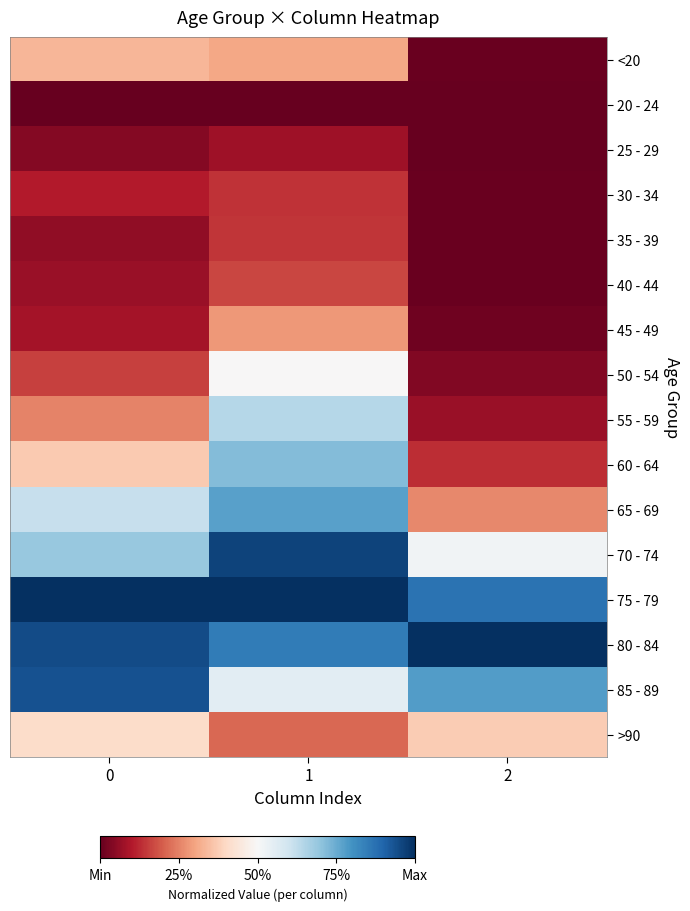

Reading left to right, list all the values displayed in this chart.

<20: 0=0.3	1=0.3	2=0.0
20 - 24: 0=0.0	1=0.0	2=0.0
25 - 29: 0=0.0	1=0.1	2=0.0
30 - 34: 0=0.1	1=0.1	2=0.0
35 - 39: 0=0.1	1=0.1	2=0.0
40 - 44: 0=0.1	1=0.2	2=0.0
45 - 49: 0=0.1	1=0.3	2=0.0
50 - 54: 0=0.2	1=0.5	2=0.0
55 - 59: 0=0.3	1=0.6	2=0.1
60 - 64: 0=0.4	1=0.7	2=0.1
65 - 69: 0=0.6	1=0.8	2=0.3
70 - 74: 0=0.7	1=1.0	2=0.5
75 - 79: 0=1.0	1=1.0	2=0.9
80 - 84: 0=0.9	1=0.9	2=1.0
85 - 89: 0=0.9	1=0.6	2=0.8
>90: 0=0.4	1=0.2	2=0.4